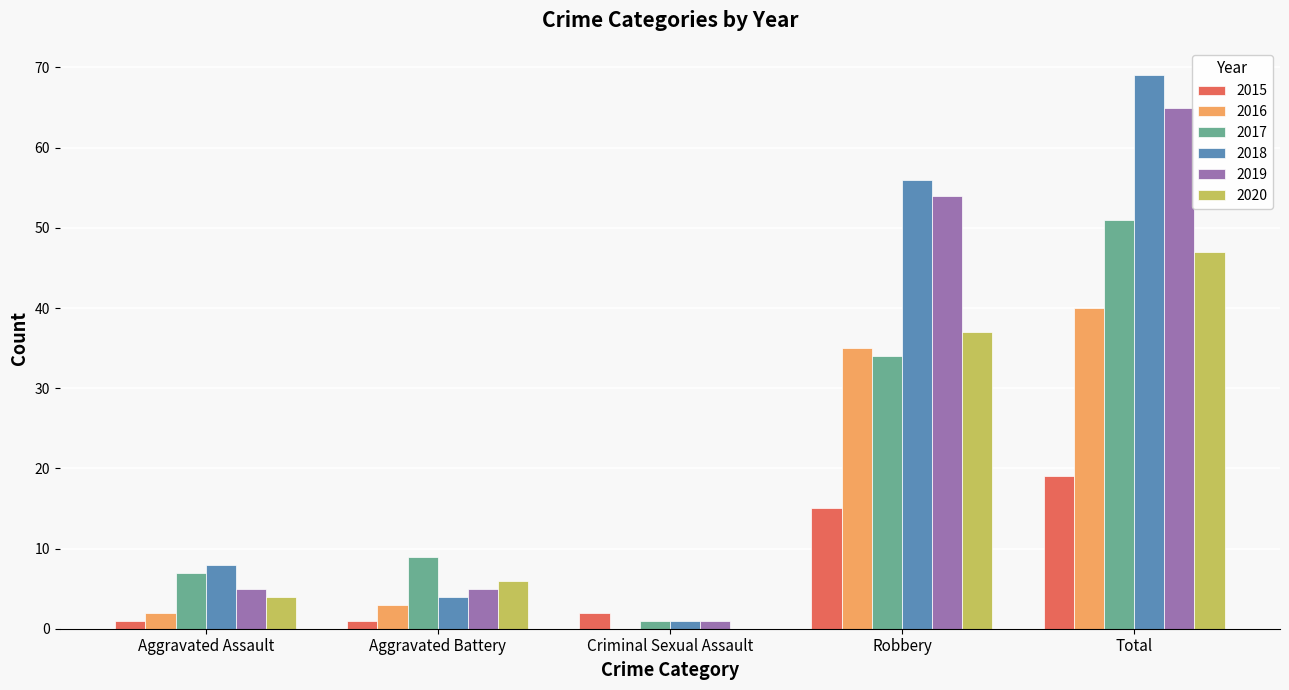

Which series has the largest total across all categories?

2018